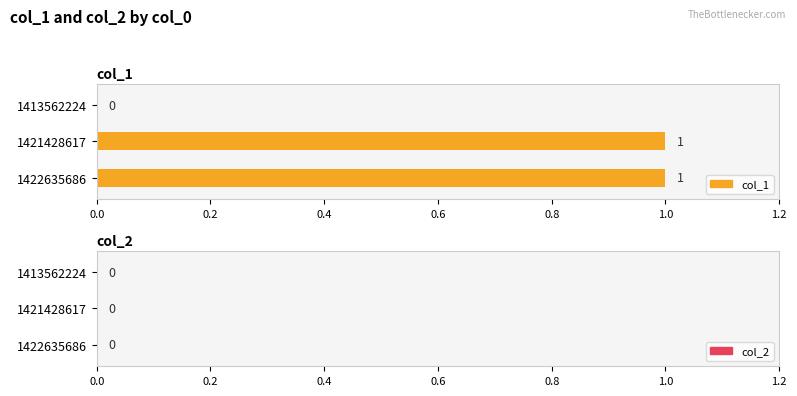

Rank the series by their maximum value, from highest to lowest.

col_1, col_2